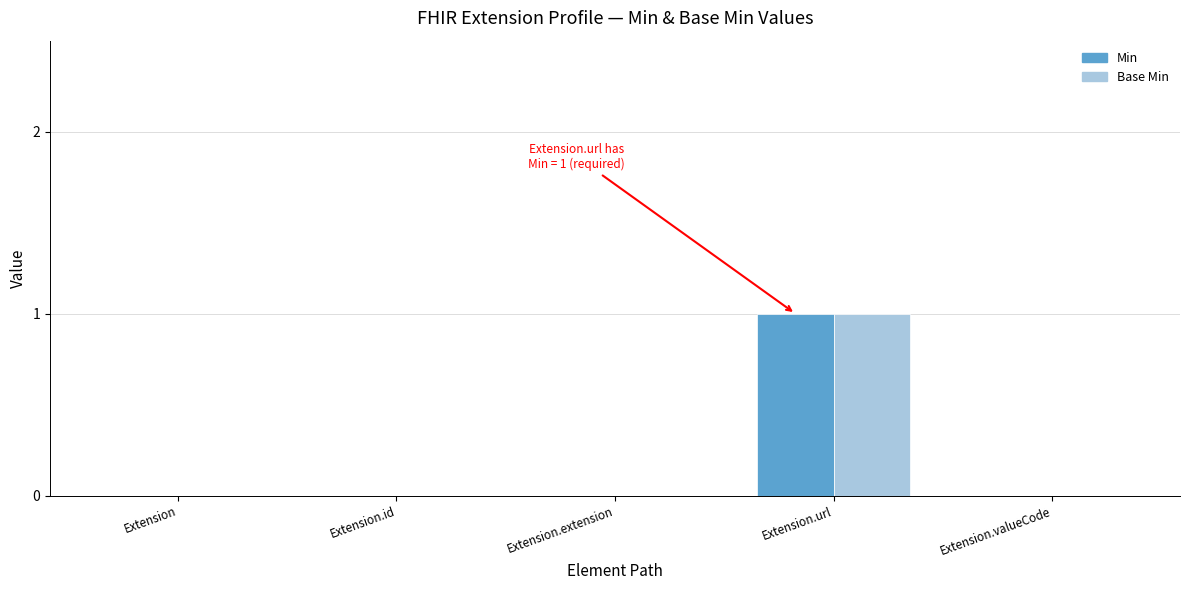

The Min series shows 2 at Extension.url. True or false?

False